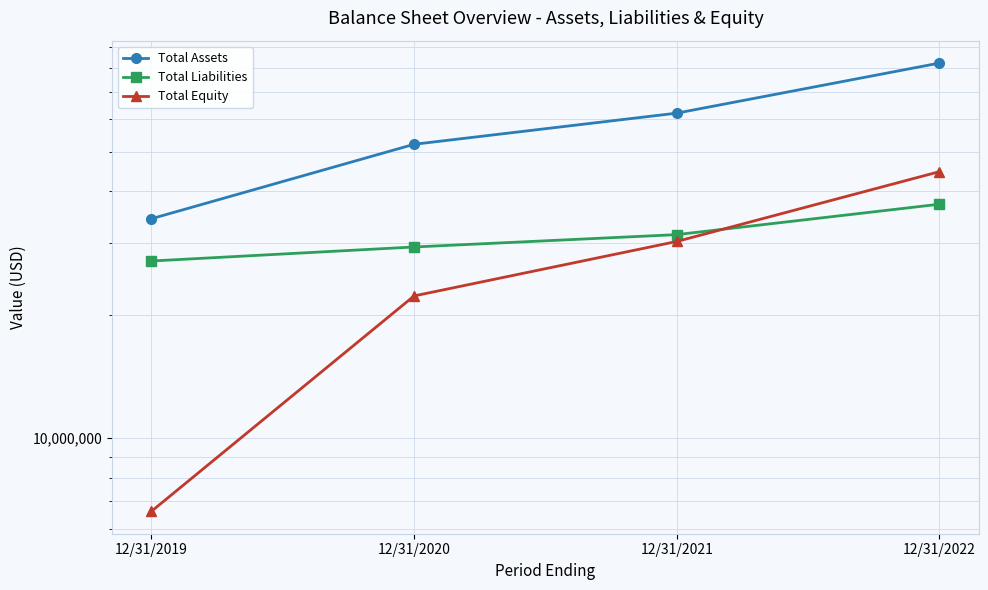

How many data points in Total Liabilities are above 31374000?

1